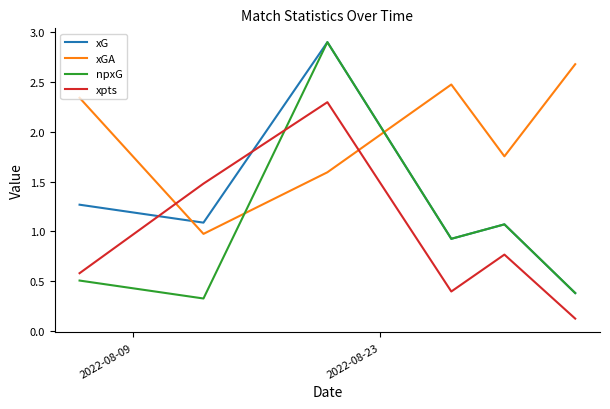

In xGA, how many points are higher than both neighbors (excluding endpoints)?

1